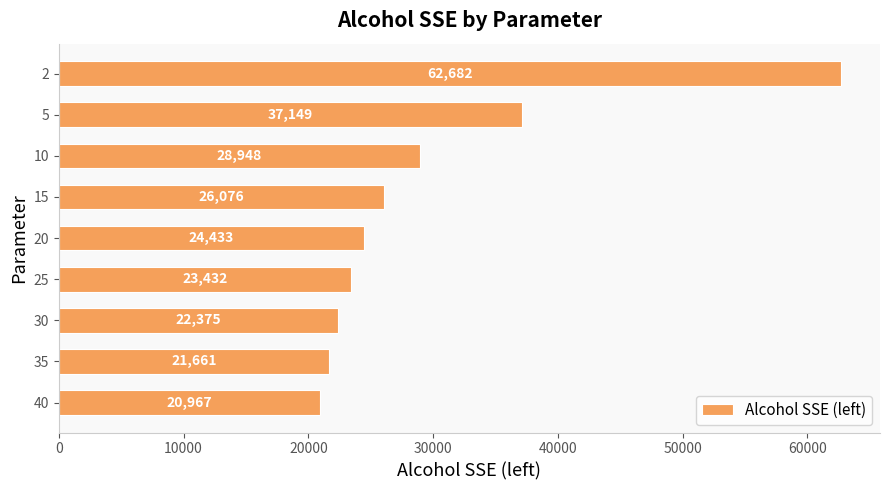

What is the smallest value displayed?

20967.3